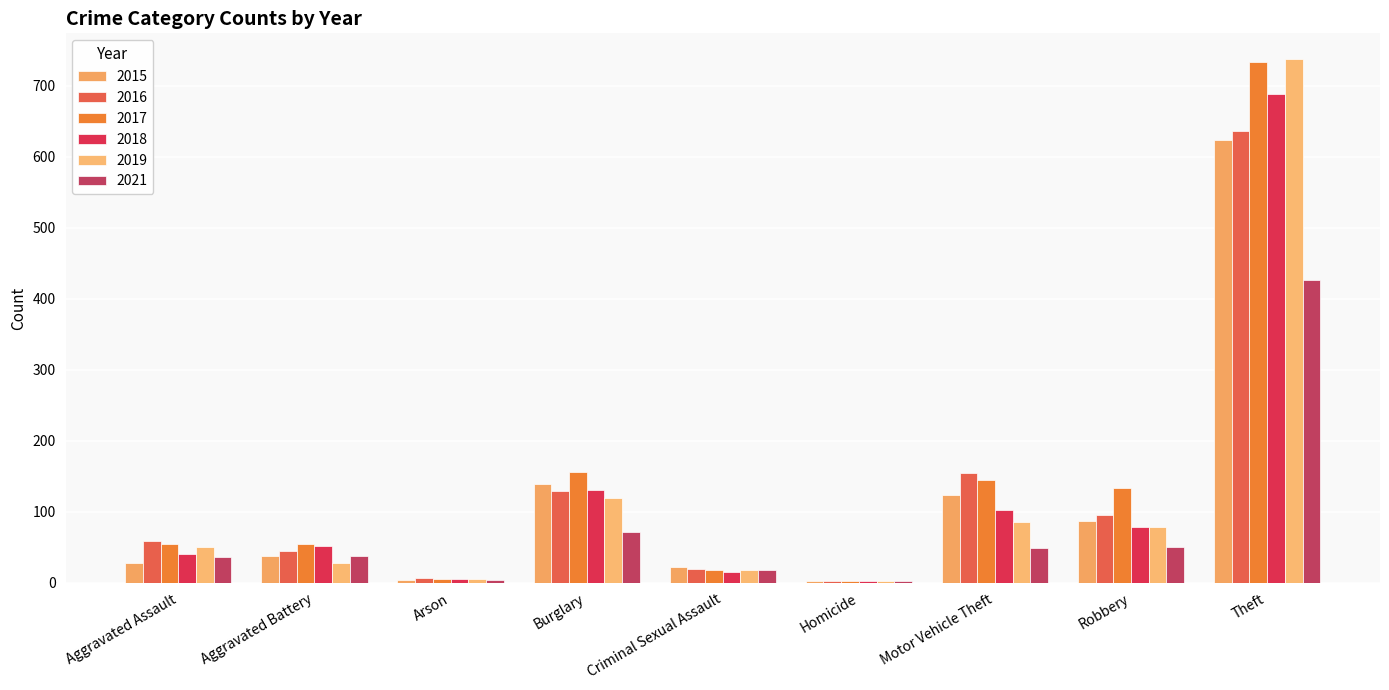

What is the average value of the 2016 series?

127